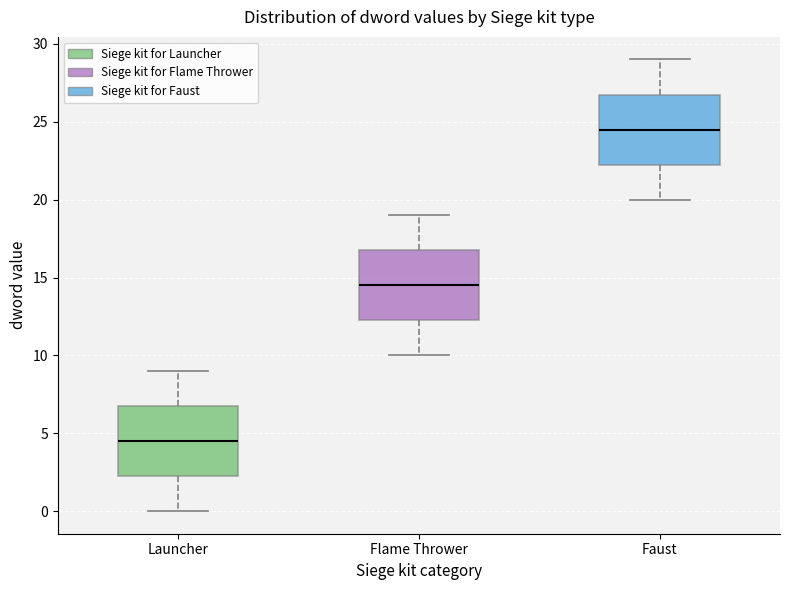

Reading left to right, transcribe this box plot: for each box, give where its median line is, the range the box spans, and where its two whiskers end, as read against the y-axis. The values are not printed on the chart, so give them approximately, as read against the axis.

Launcher: median 4.5, box 2.5 to 7.0, whiskers 0.0 to 9.0
Flame Thrower: median 14.5, box 12.5 to 17.0, whiskers 10.0 to 19.0
Faust: median 24.5, box 22.5 to 27.0, whiskers 20.0 to 29.0